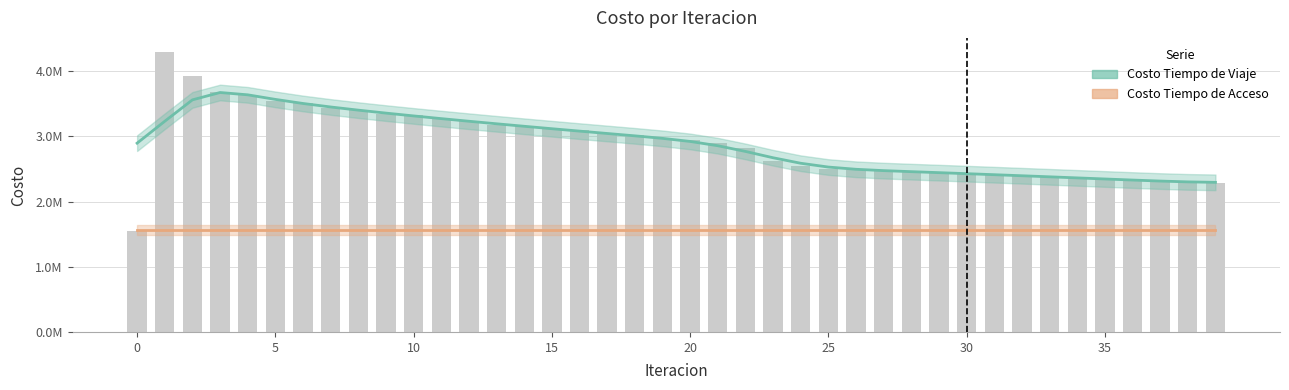

Are the bars horizontal?

No